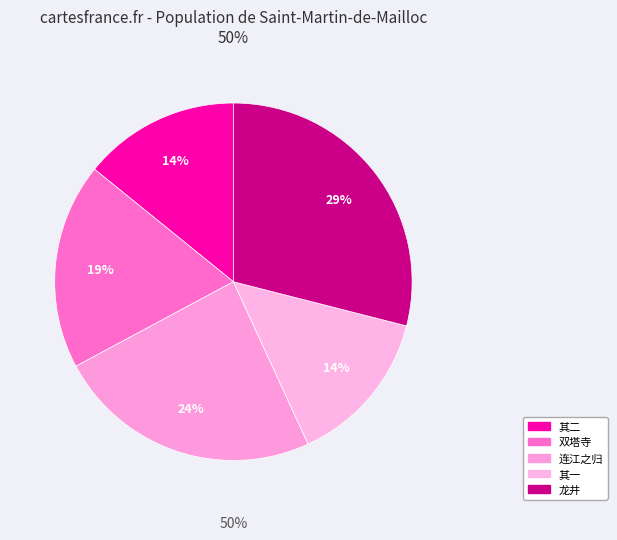

The 五日同盛仲交屠田叔小饮各以事散去明日复会于双塔寺 slice represents 19% of the pie. True or false?

True